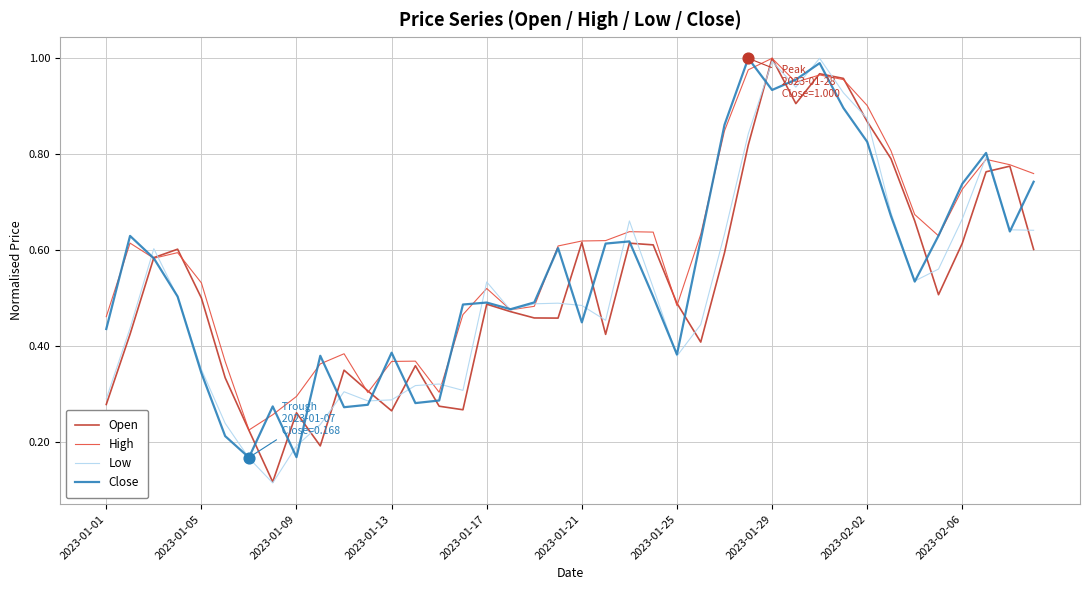

What are all the series names shown in the legend?

Open, High, Low, Close